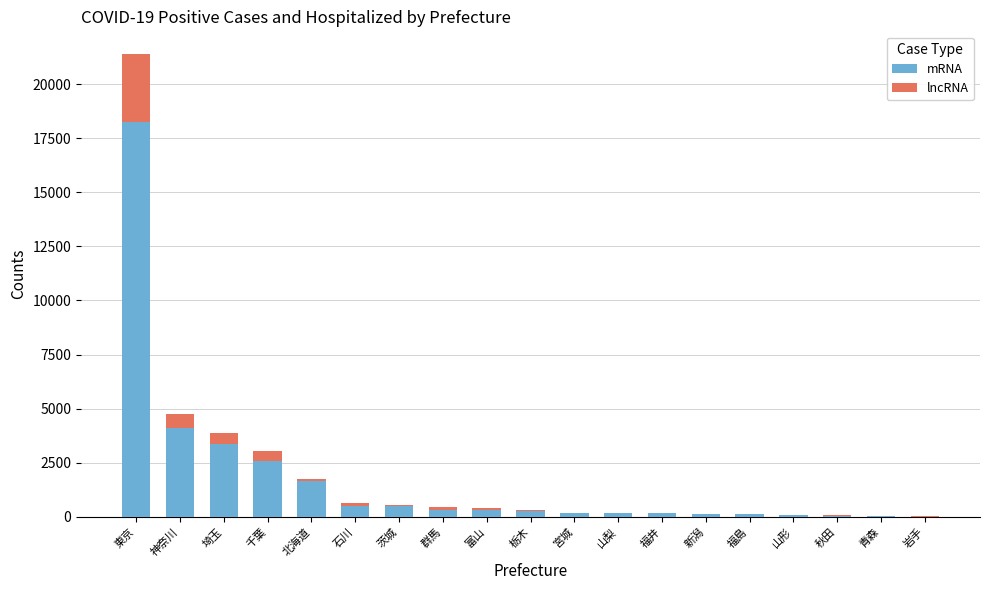

The mRNA series shows 1685 at 千葉. True or false?

False